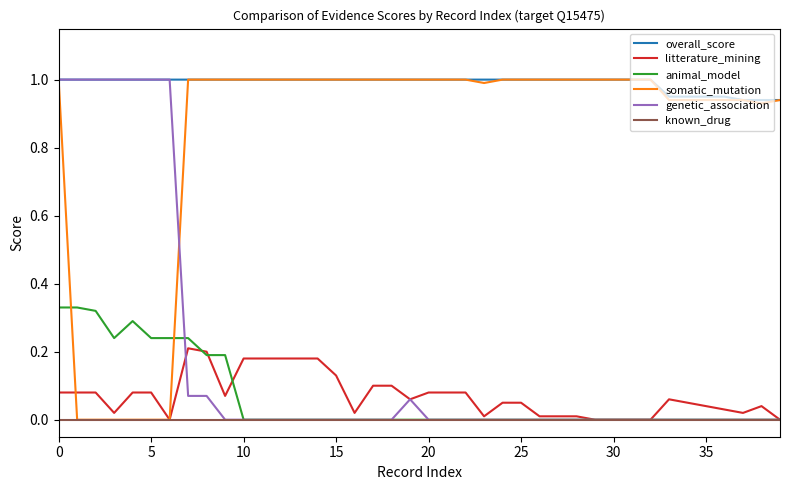

Which series has the largest total across all categories?

overall_score